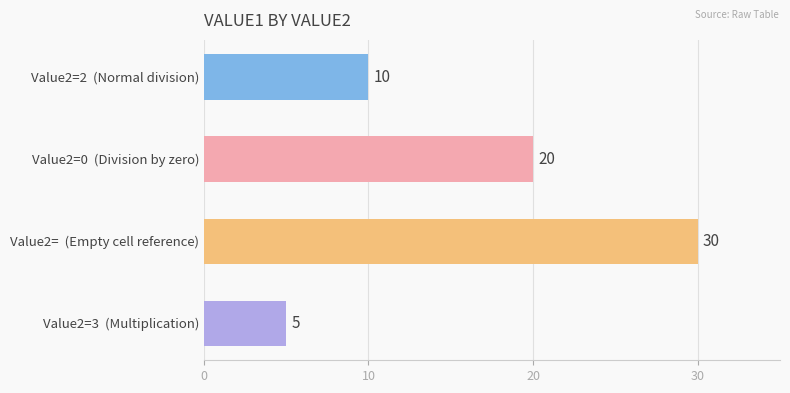

Reading top to bottom, list all the values displayed in this chart.

10	20	30	5